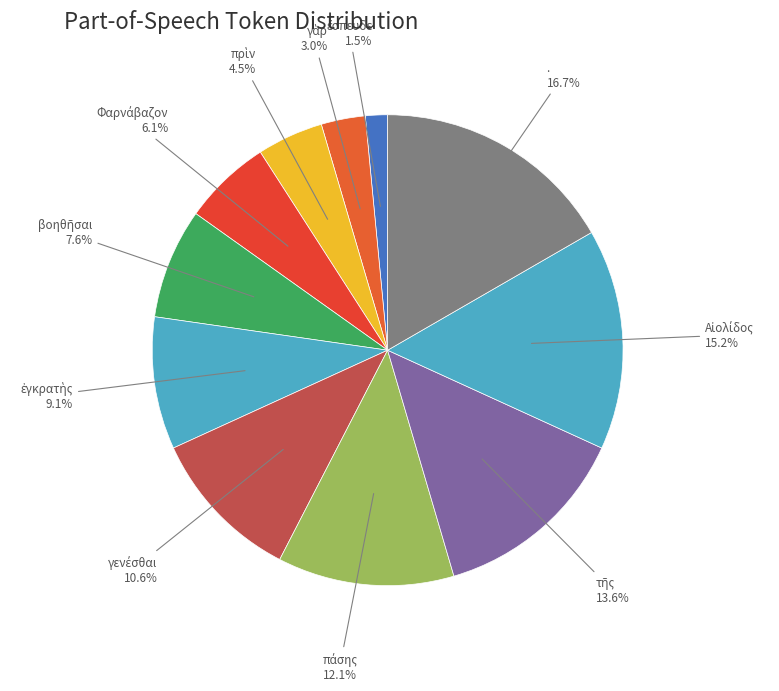

What is the largest slice in the pie chart?

.